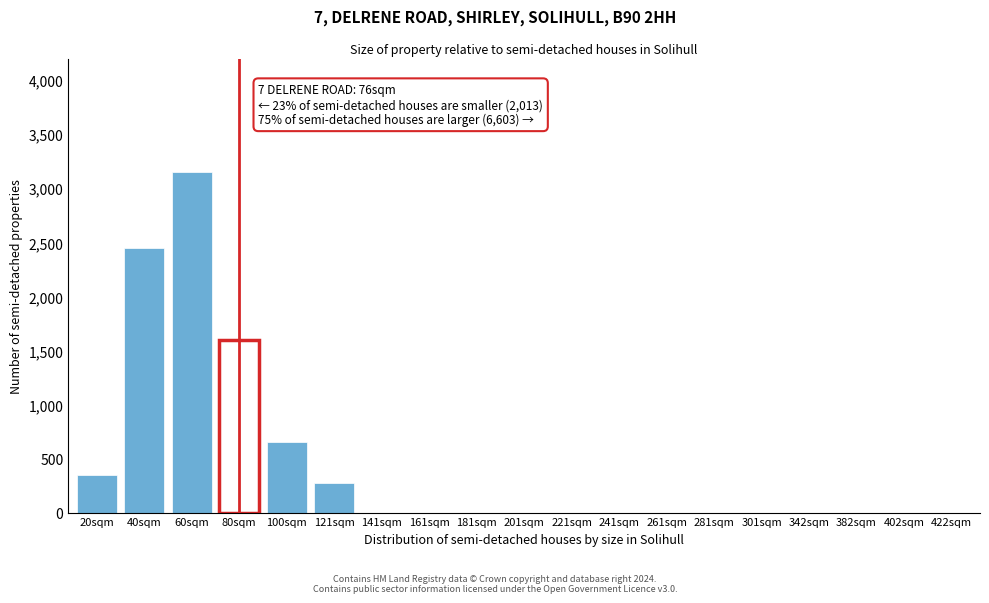

Reading right to left, list all the values displayed in this chart.

422sqm=0	402sqm=0	382sqm=0	342sqm=0	301sqm=0	281sqm=0	261sqm=0	241sqm=0	221sqm=0	201sqm=0	181sqm=0	161sqm=0	141sqm=0	121sqm=270	100sqm=650	80sqm=1600	60sqm=3150	40sqm=2450	20sqm=350